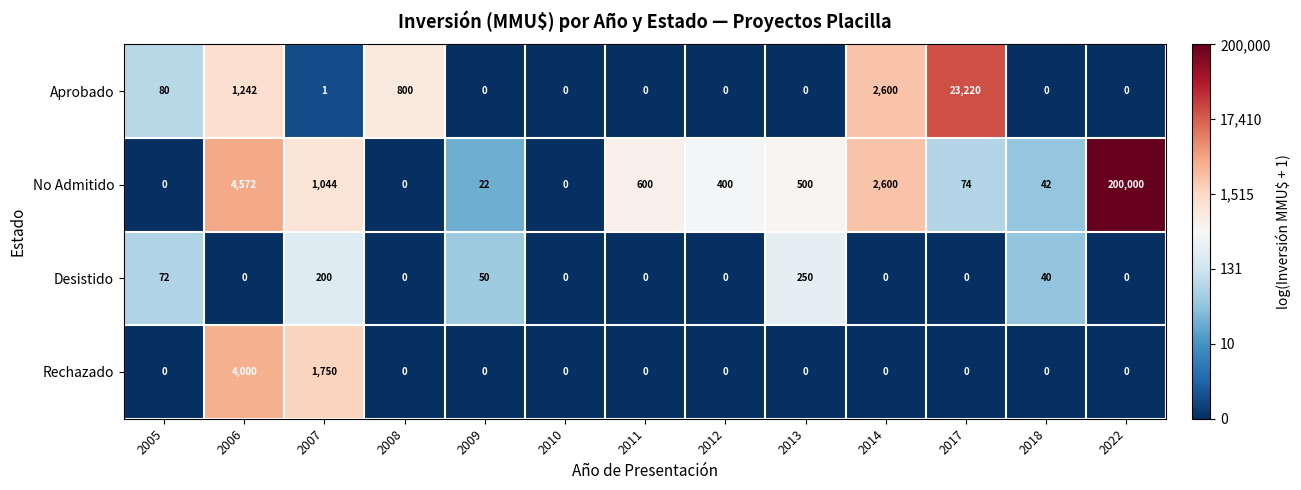

Where is Desistido nearest to the value 125?

2005